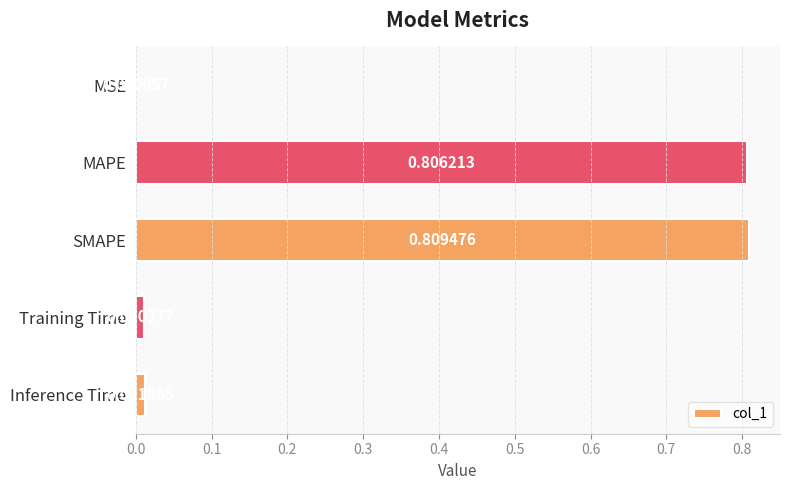

Which category has the highest value across all series?

SMAPE